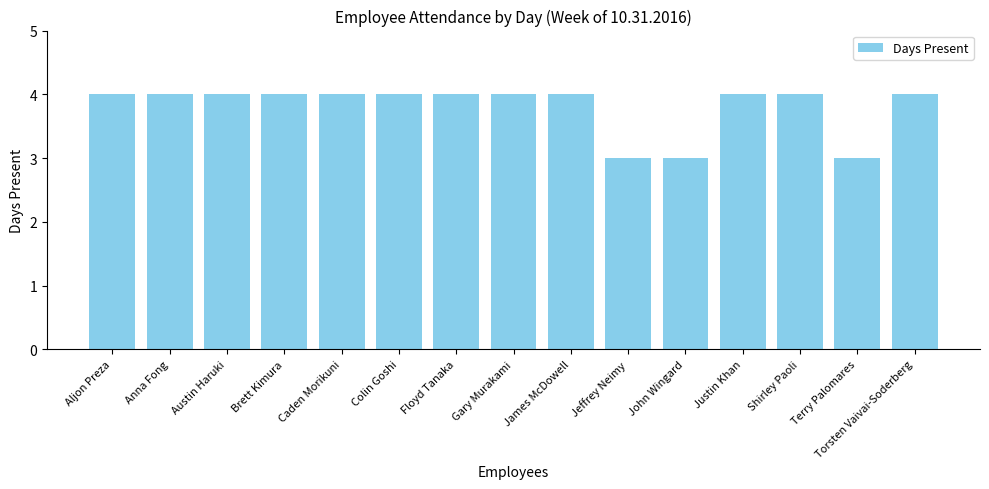

True or false: the data shows 4 at Austin Haruki.

True